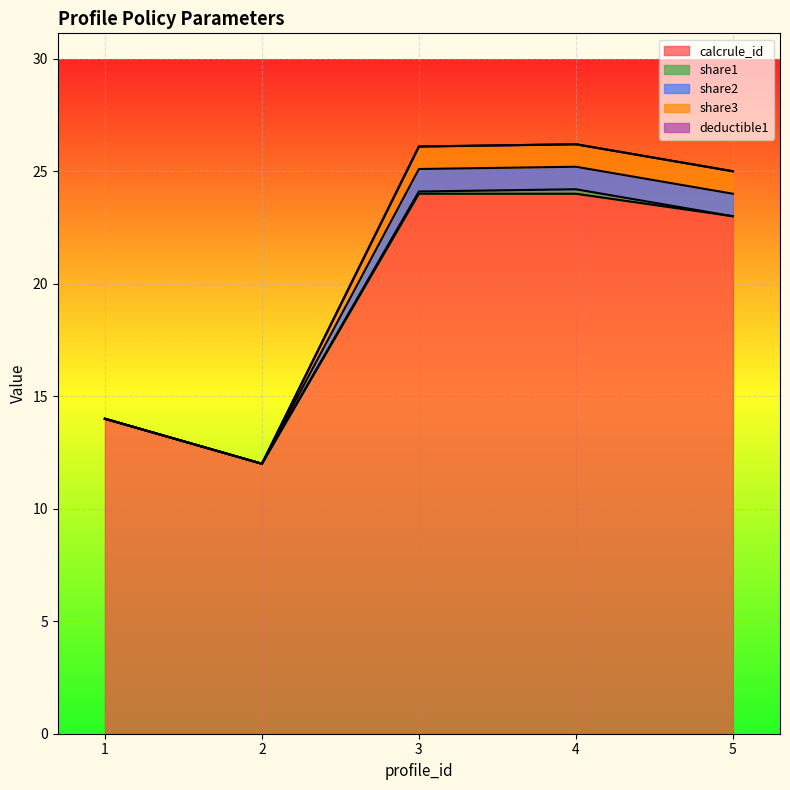

How many lines are shown in the chart?

5